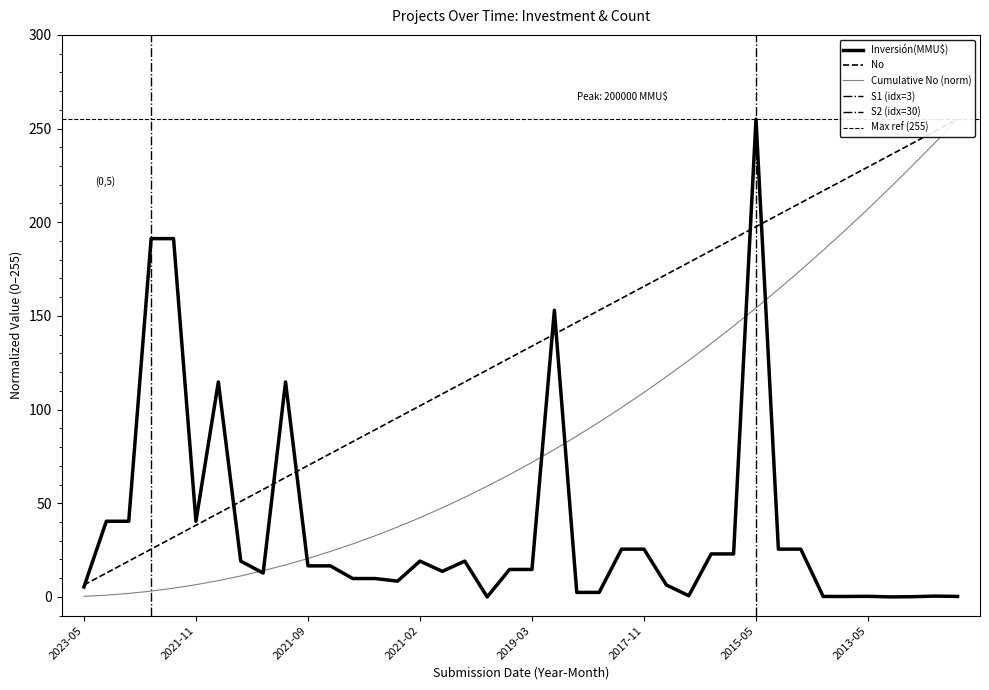

What is the value of the No point at the 33rd from the left?

210.4